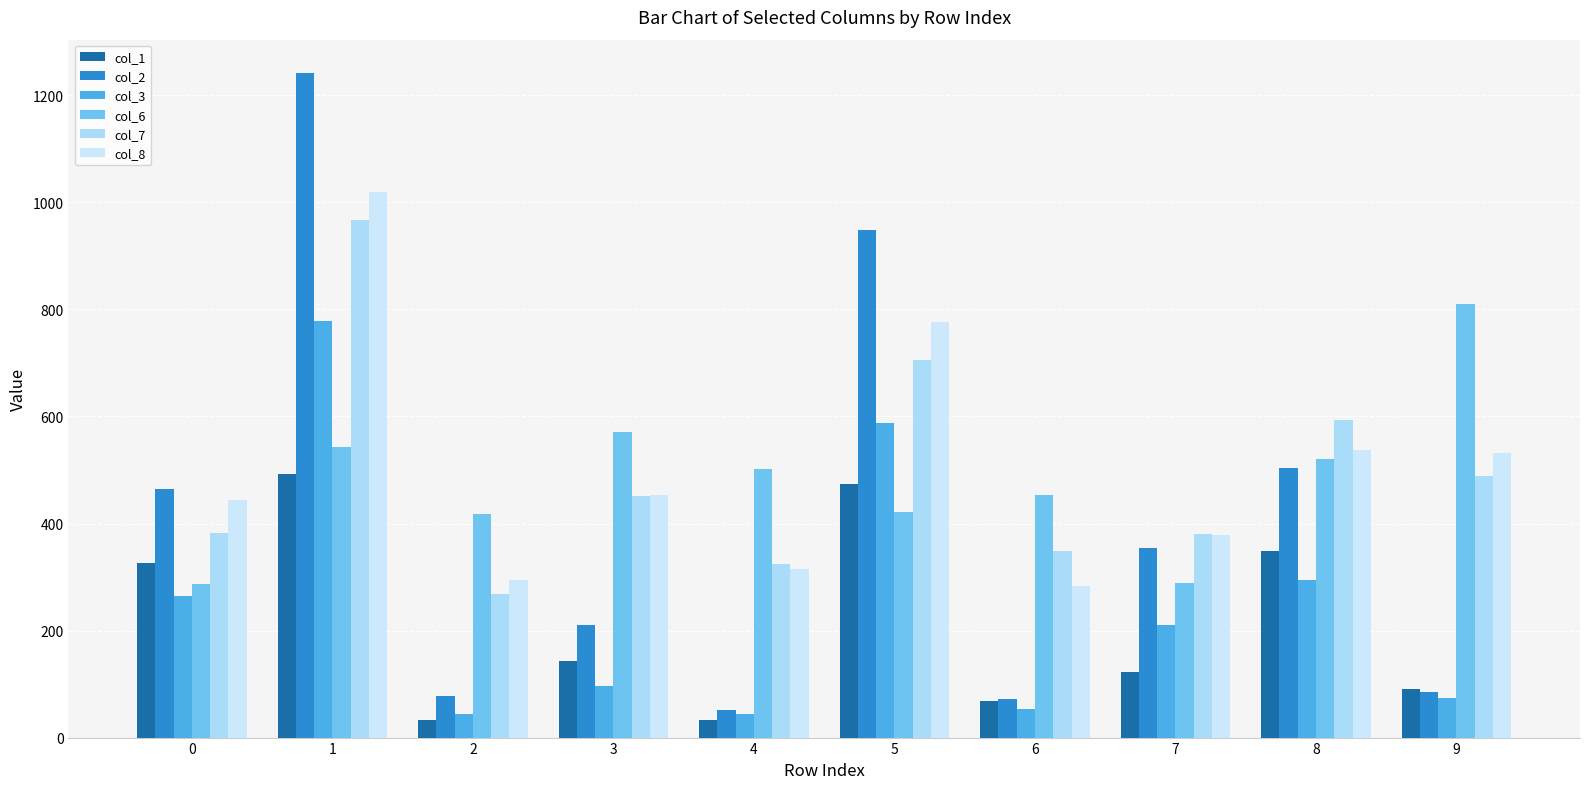

Between 3 and 8, which series saw the biggest shift?

col_2